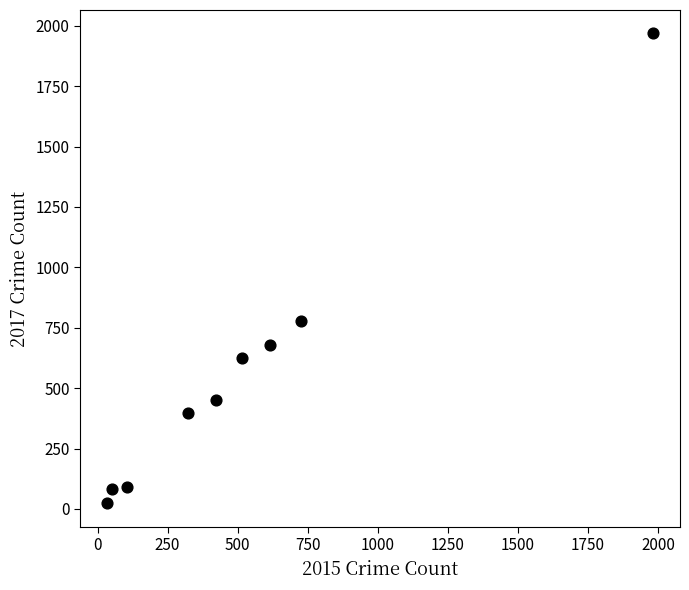

What is the average Y value?

566